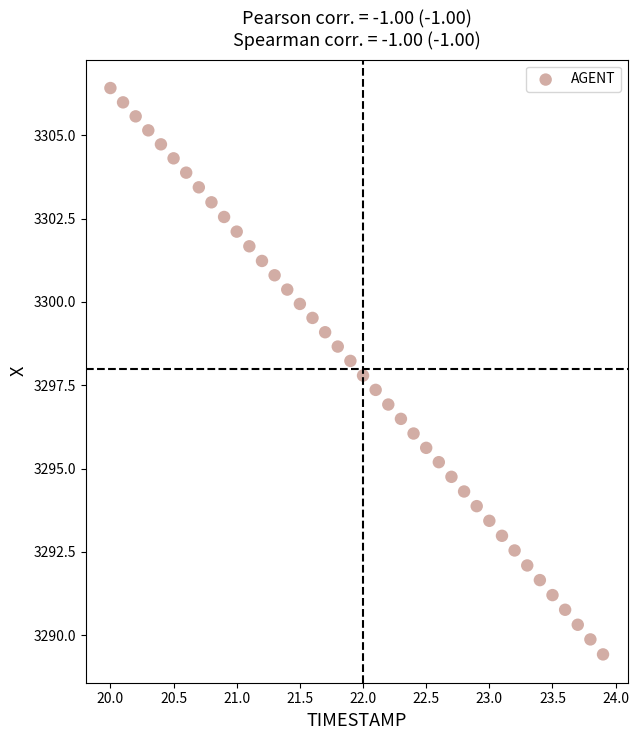

What is the range of Y values (max minus min)?

17.0